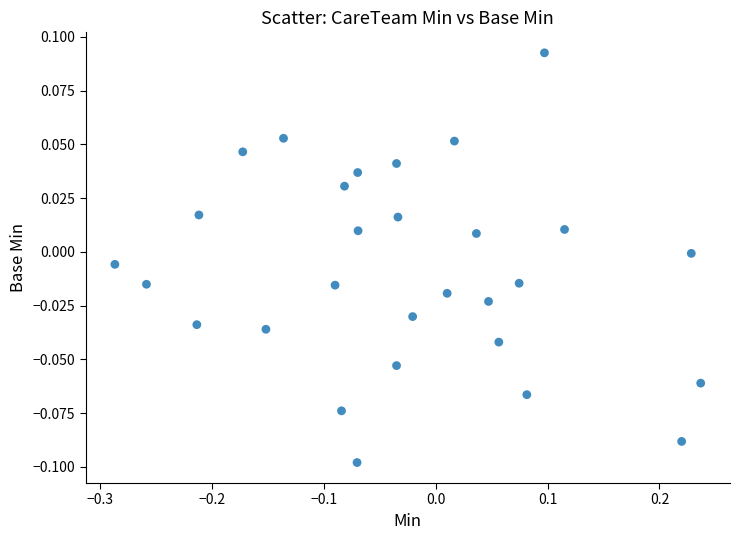

What is the range of X values (max minus min)?

0.5